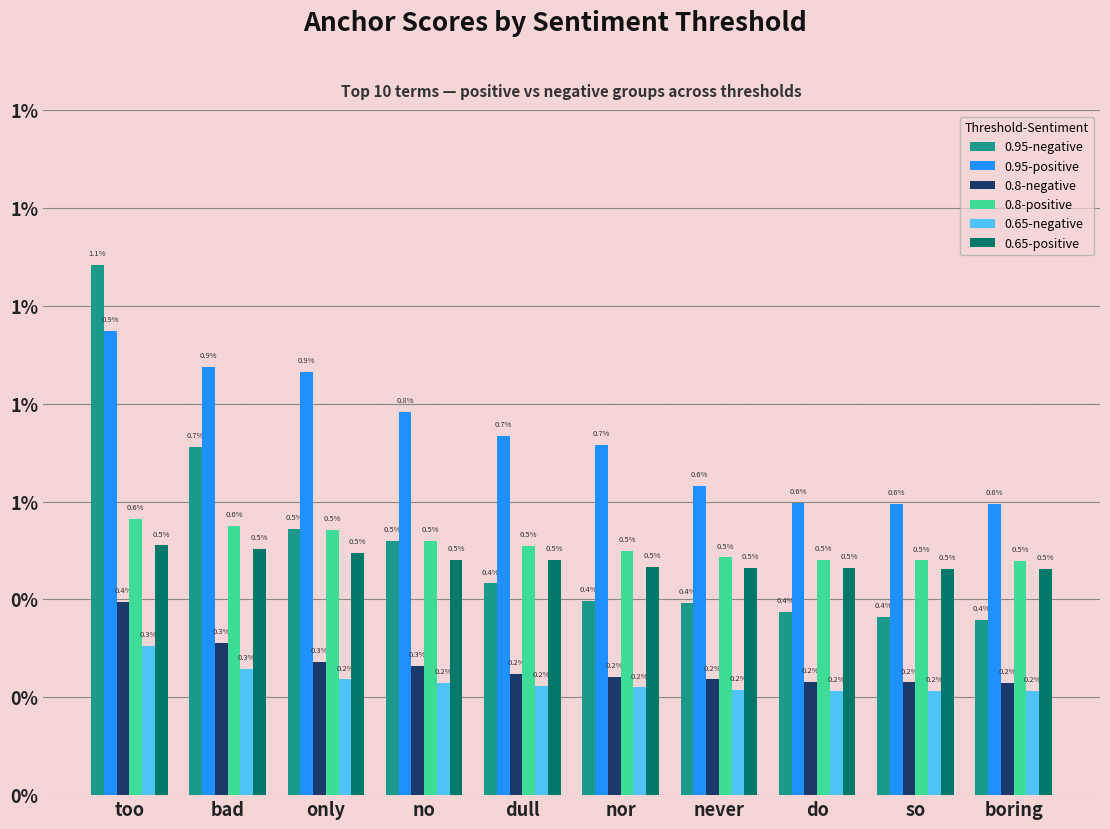

What is the label of the 3rd bar from the left?

only